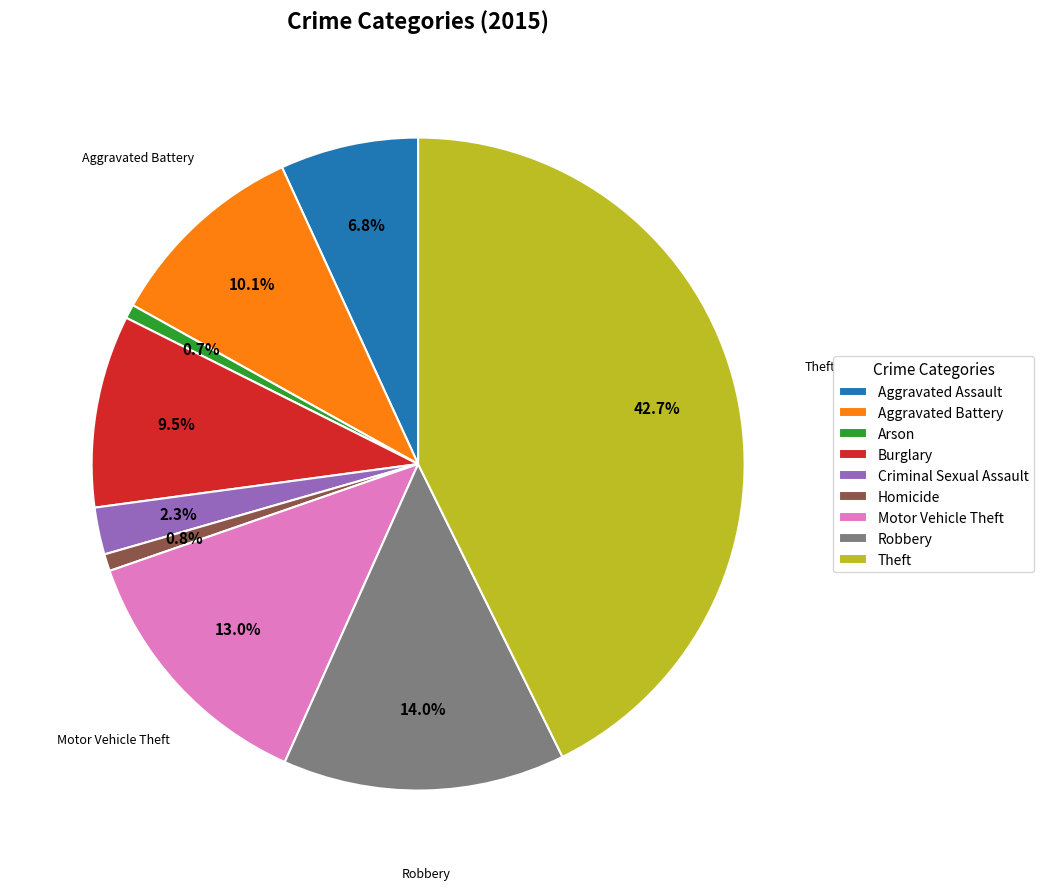

Does Robbery account for over 50% of the chart?

No